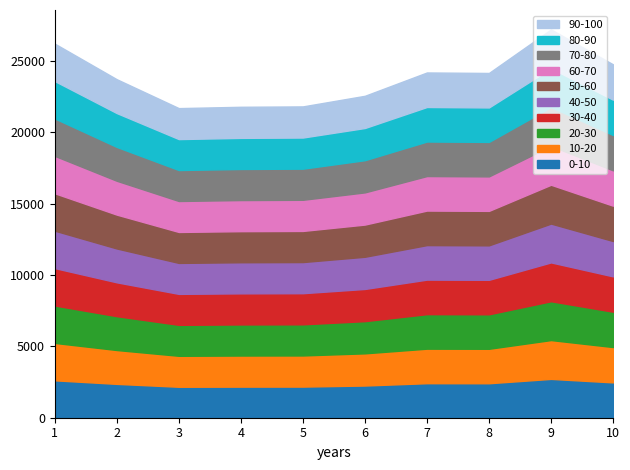

What is the value of the 7th point from the left?

24179.3